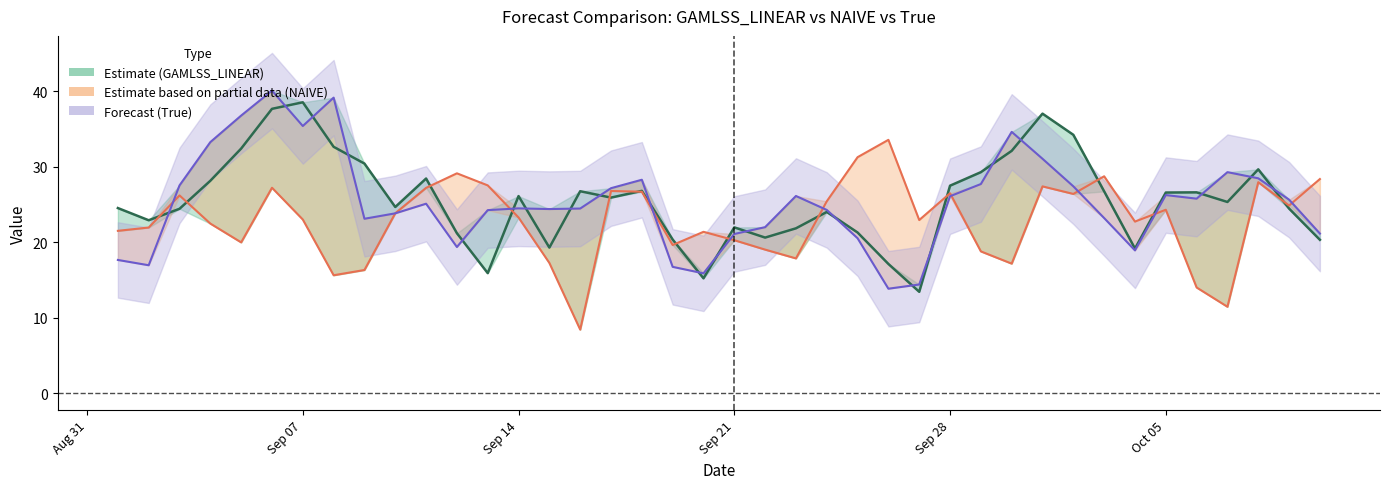

How many lines are shown in the chart?

3